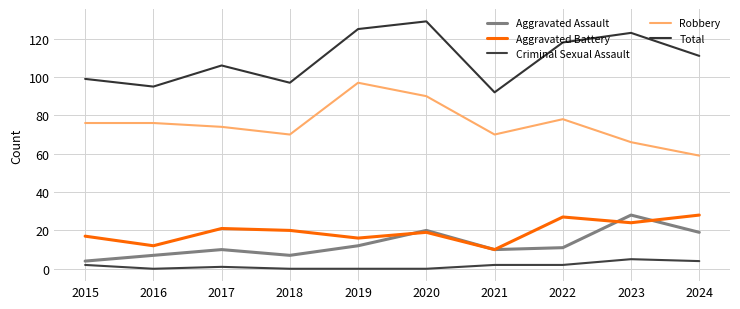

How many lines are shown in the chart?

5